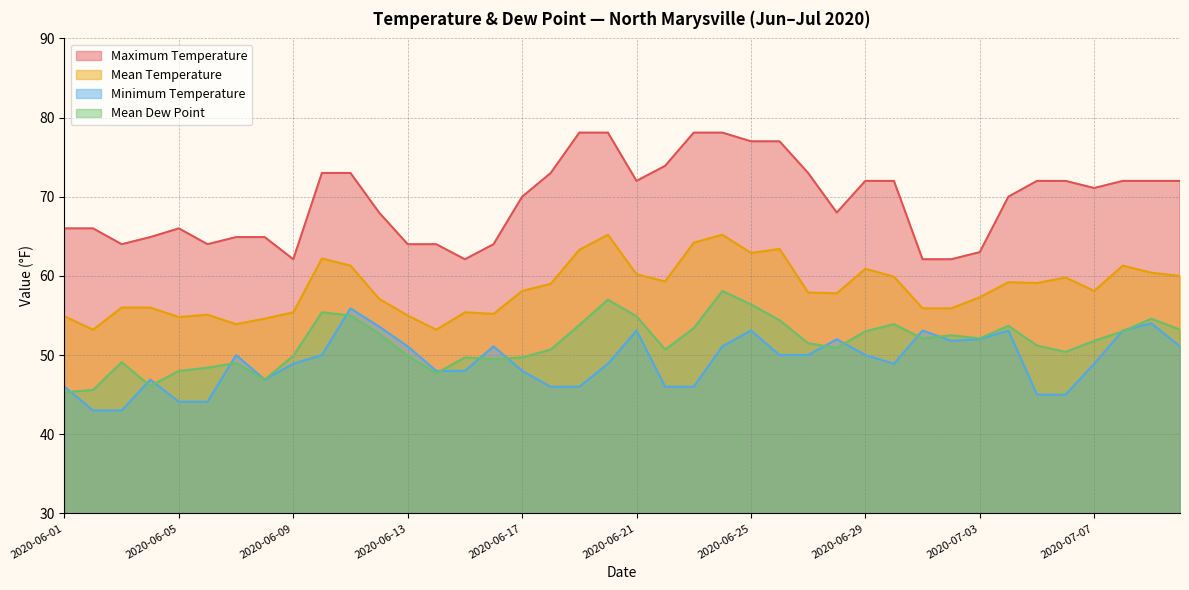

True or false: Mean Temperature and Mean Dew Point intersect in this chart.

False